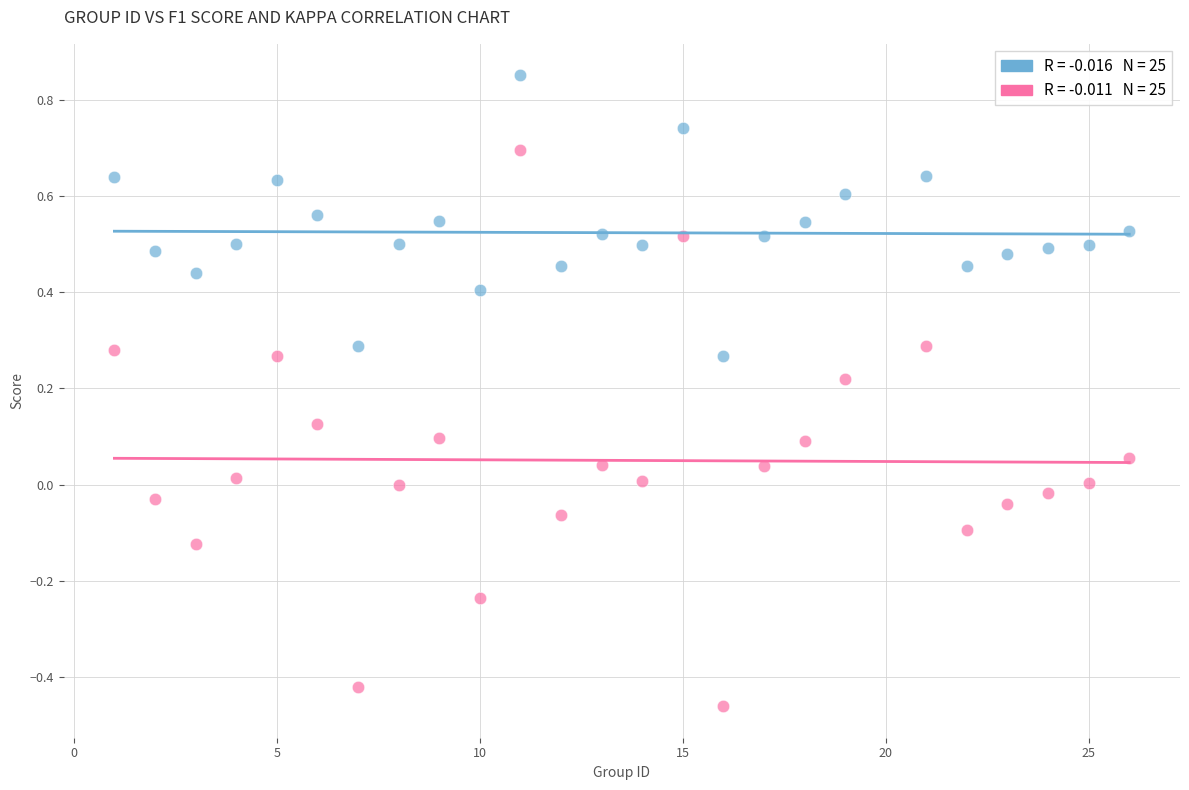

Across all data points, what is the range of X values (max minus min)?

25.0